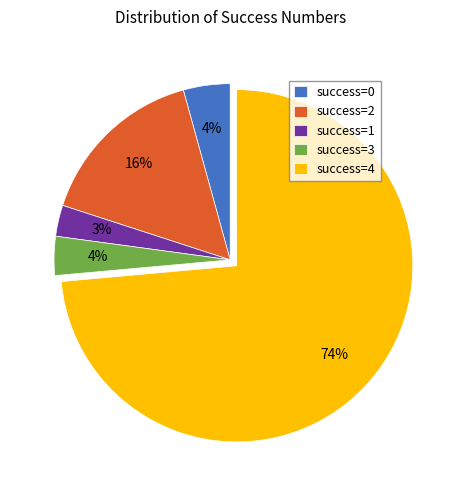

To the nearest percent, what percentage of the pie is success=1?

3%